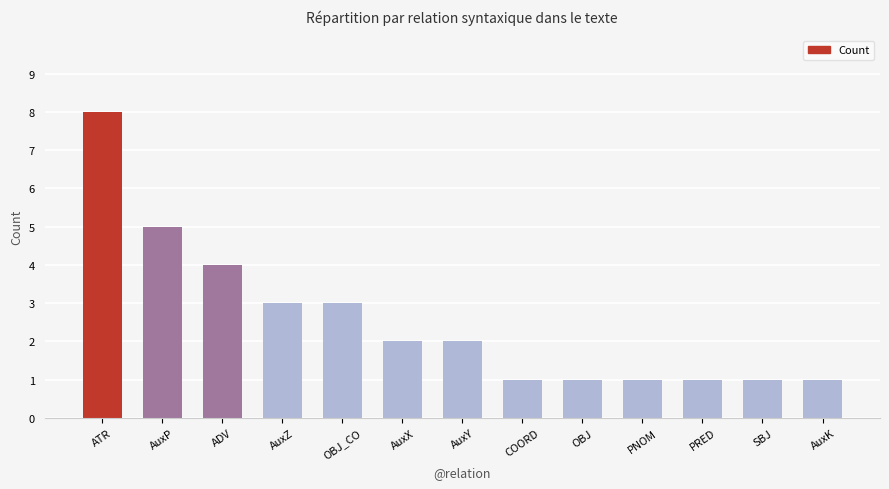

What is the label of the 13th bar from the right?

ATR